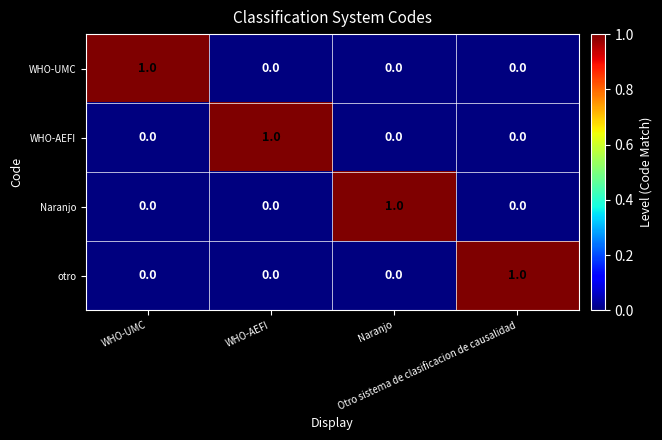

Count the otro values in the range 0 to 1.

4